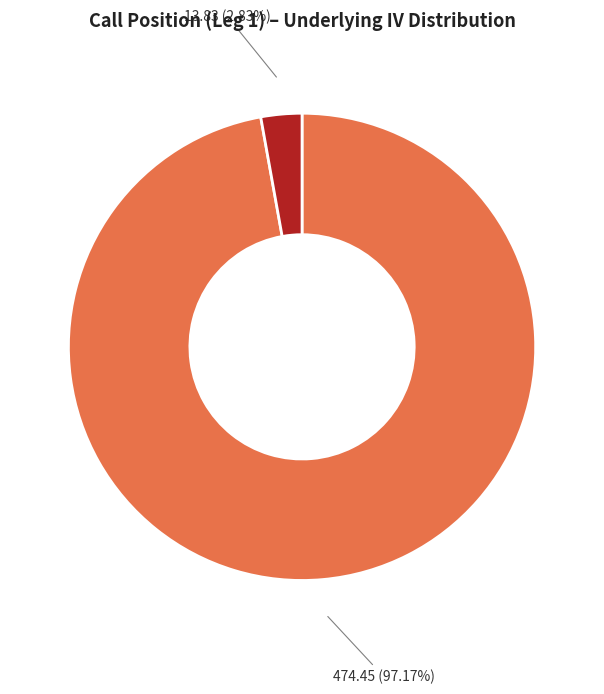

Is there a majority slice in this chart?

Yes